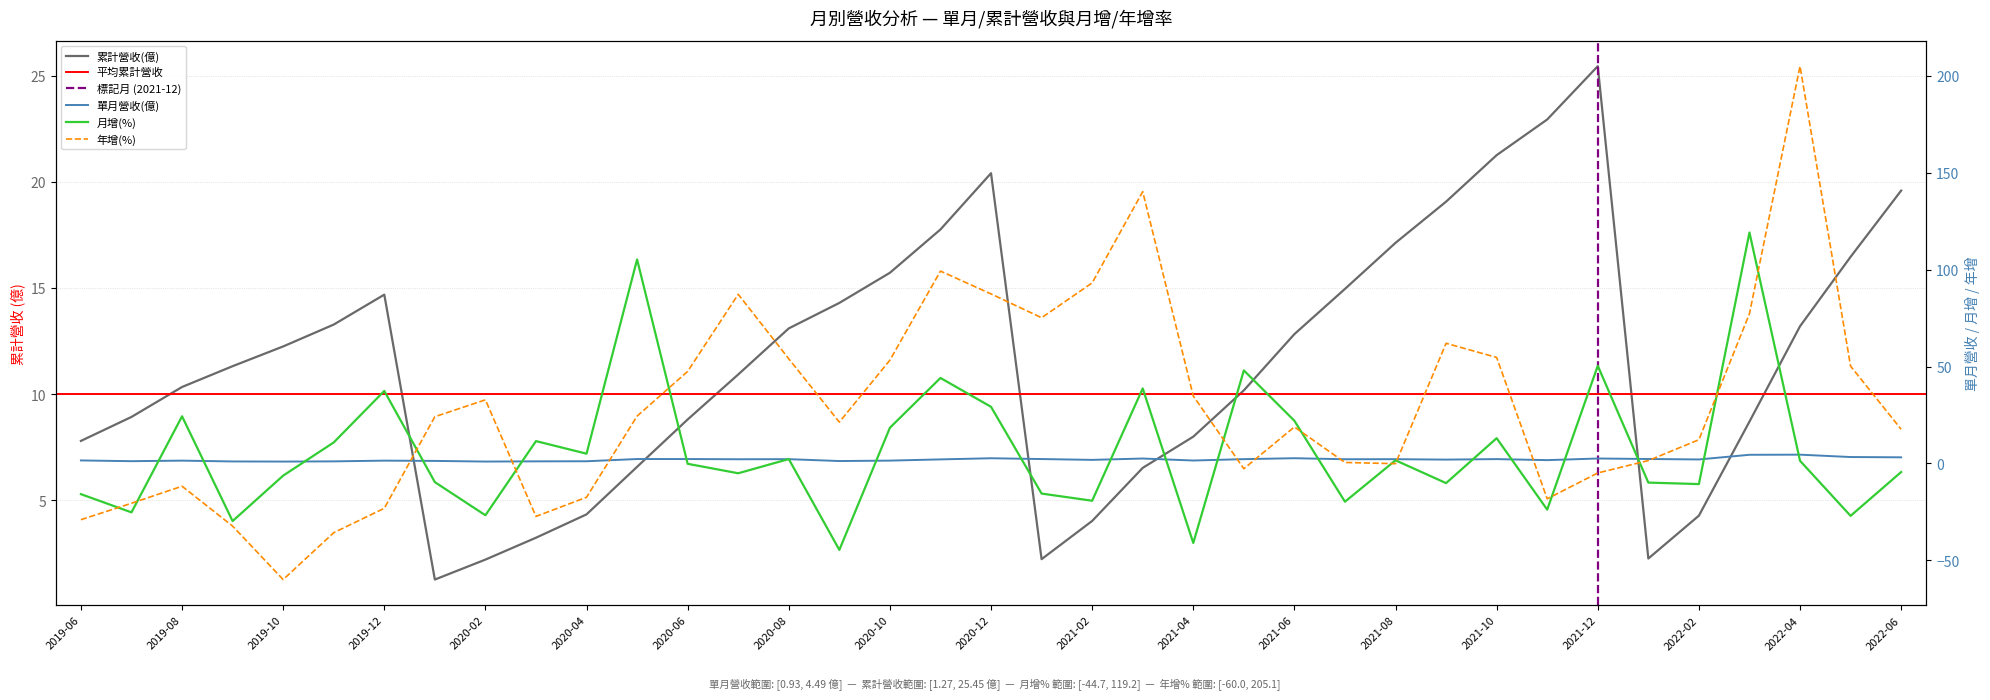

At which category is the sum across all series the highest?

2022-04